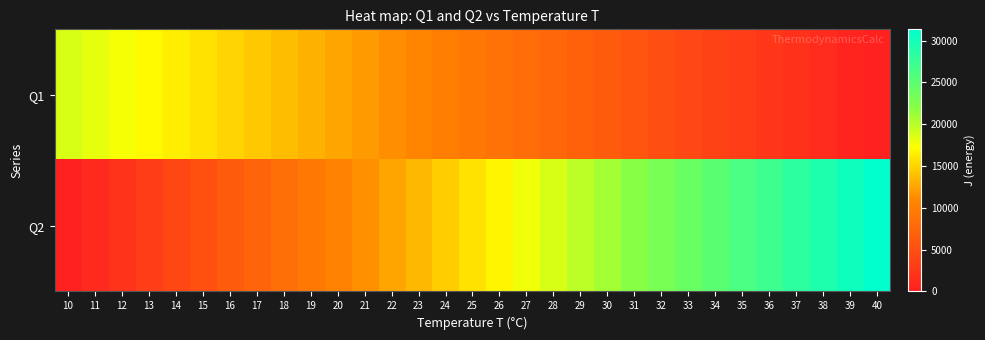

Reading left to right, extract all data points from this chart.

Q1: 10=18810	11=18183	12=17556	13=16929	14=16302	15=15675	16=15048	17=14421	18=13794	19=13167	20=12540	21=11913	22=11286	23=10659	24=10032	25=9405	26=8778	27=8151	28=7524	29=6897	30=6270	31=5643	32=5016	33=4389	34=3762	35=3135	36=2508	37=1881	38=1254	39=627	40=0
Q2: 10=0	11=1045	12=2090	13=3135	14=4180	15=5225	16=6270	17=7315	18=8360	19=9405	20=10450	21=11495	22=12540	23=13585	24=14630	25=15675	26=16720	27=17765	28=18810	29=19855	30=20900	31=21945	32=22990	33=24035	34=25080	35=26125	36=27170	37=28215	38=29260	39=30305	40=31350